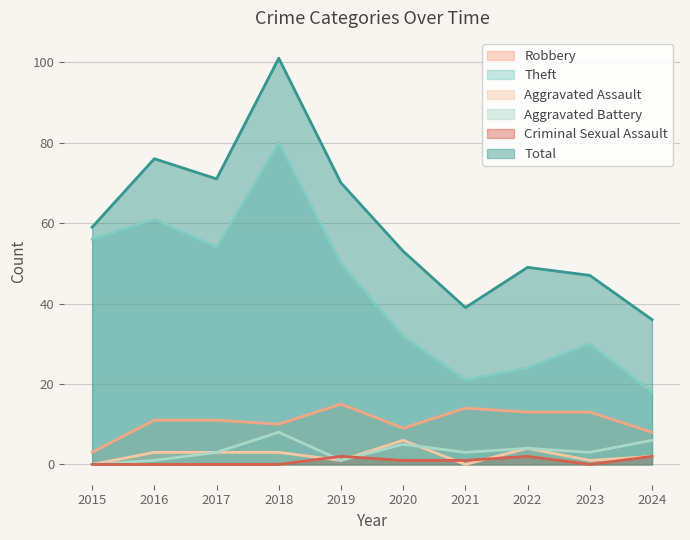

True or false: Criminal Sexual Assault and Total intersect in this chart.

False